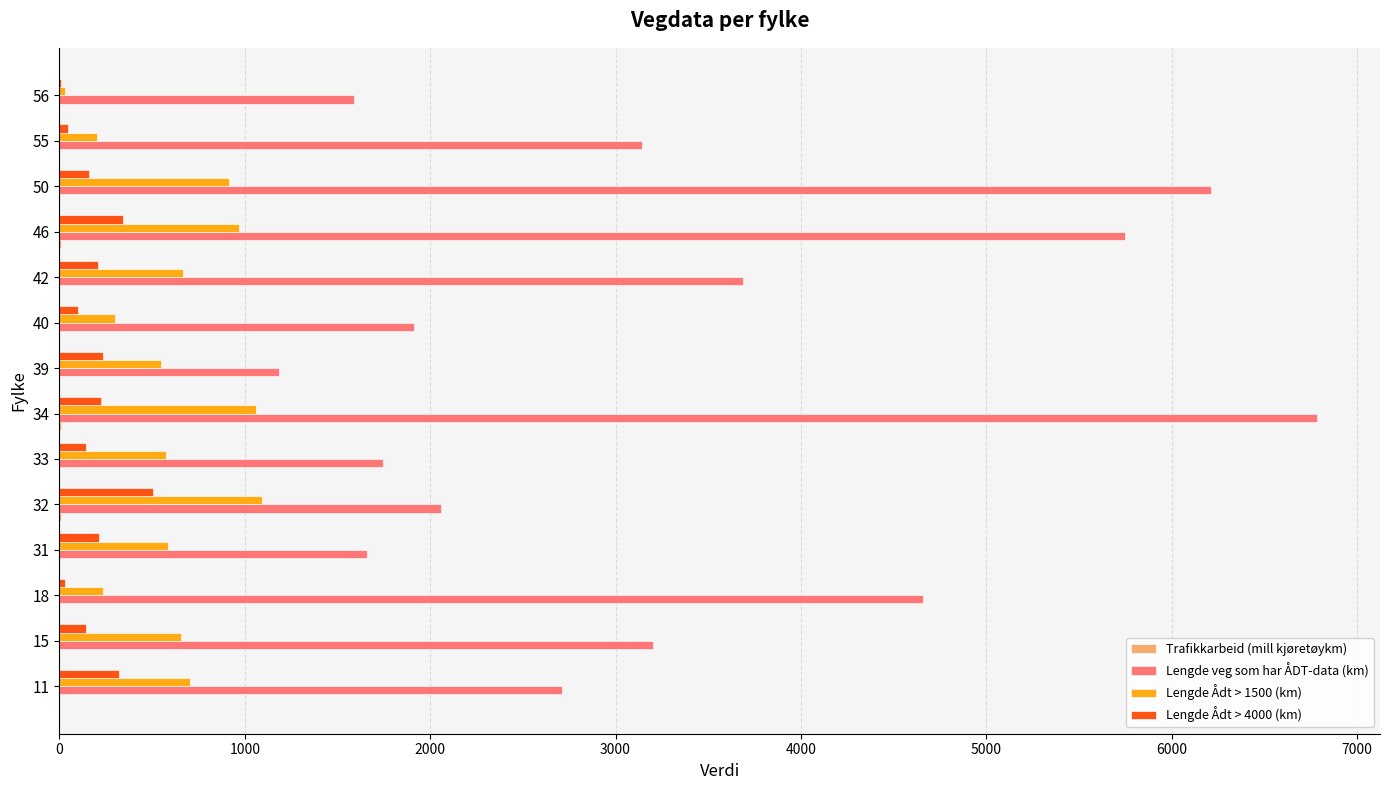

The value of Lengde Ådt > 4000 (km) at 31 is 213.3. True or false?

True